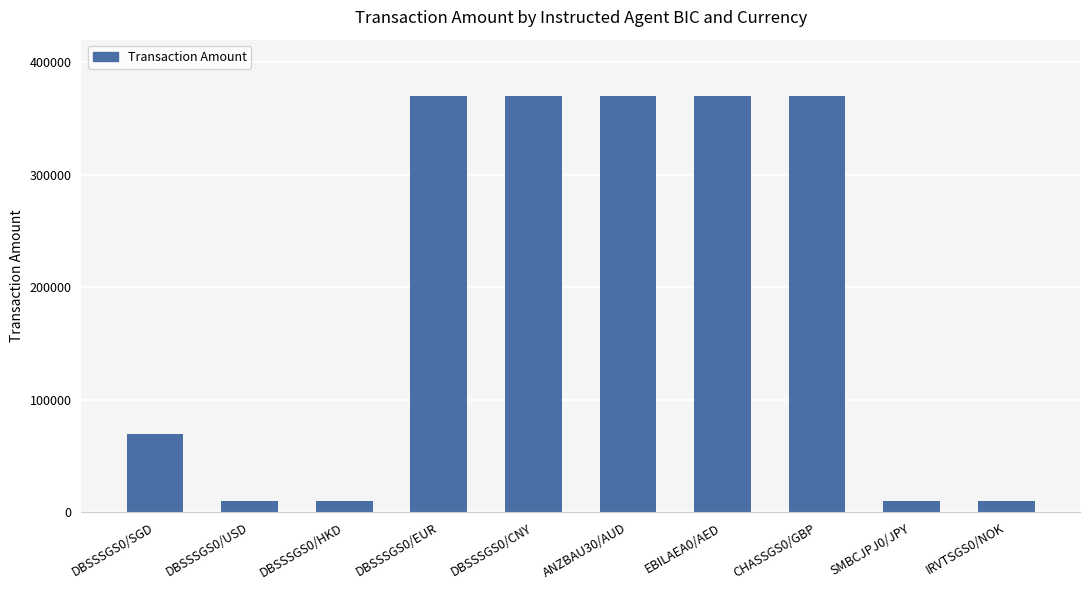

Does the chart contain any negative values?

No